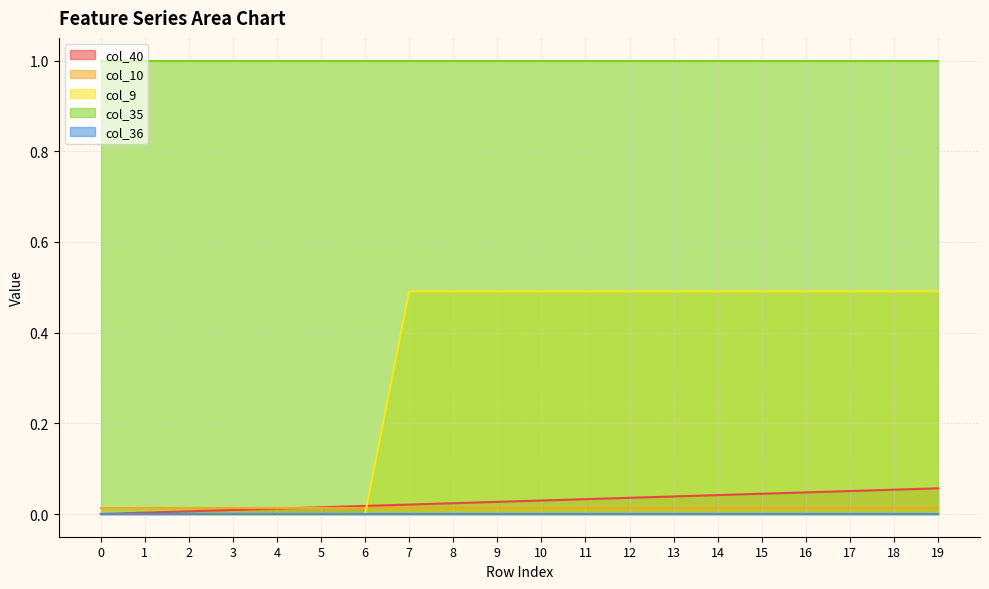

True or false: col_40 and col_36 cross at least once.

False